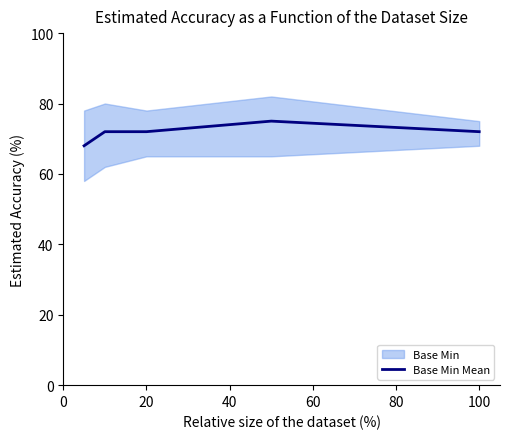

How many points are higher than both their immediate neighbors (excluding endpoints)?

1